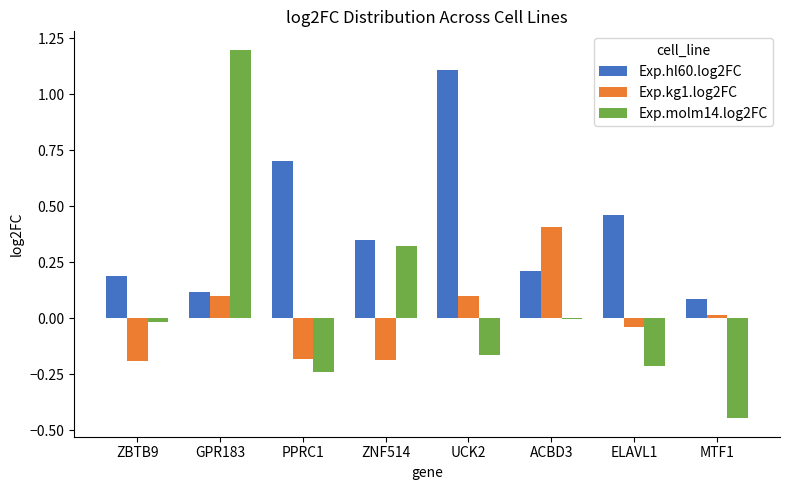

Which series has the largest total across all categories?

Exp.hl60.log2FC